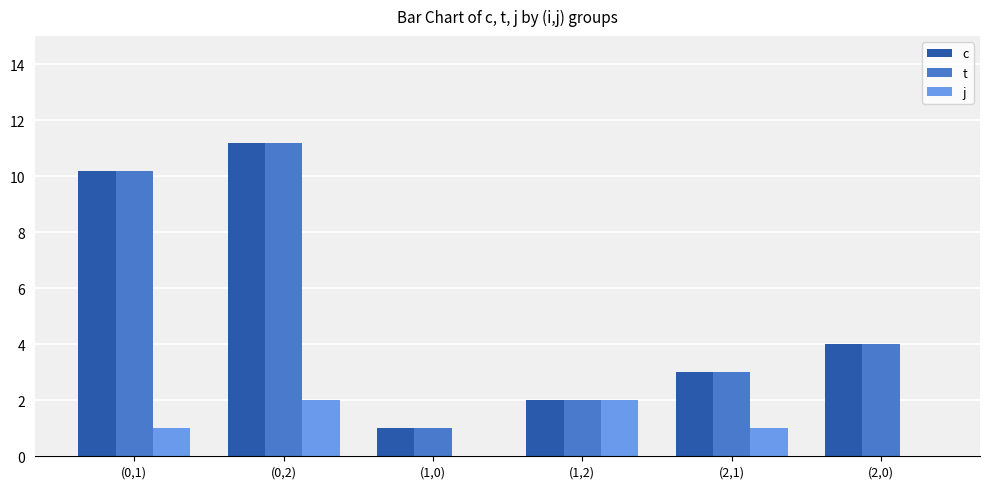

What is the greatest value displayed?

11.2